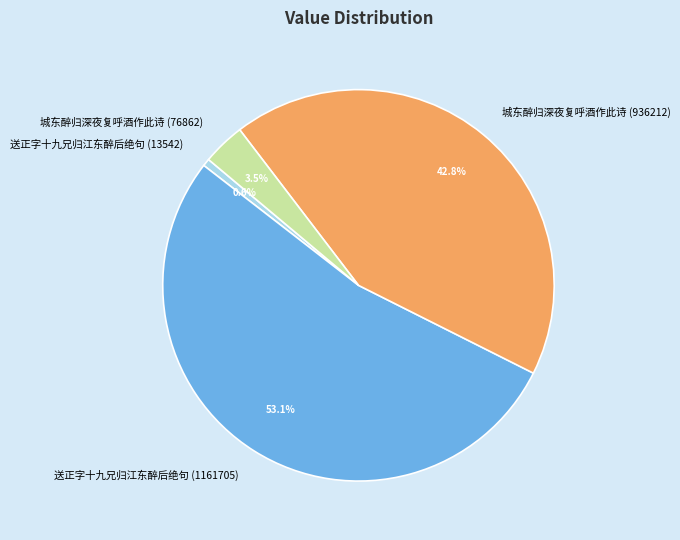

To the nearest percent, what is the combined percentage of 送正字十九兄归江东醉后绝句 (1161705) and 送正字十九兄归江东醉后绝句 (13542)?

54%